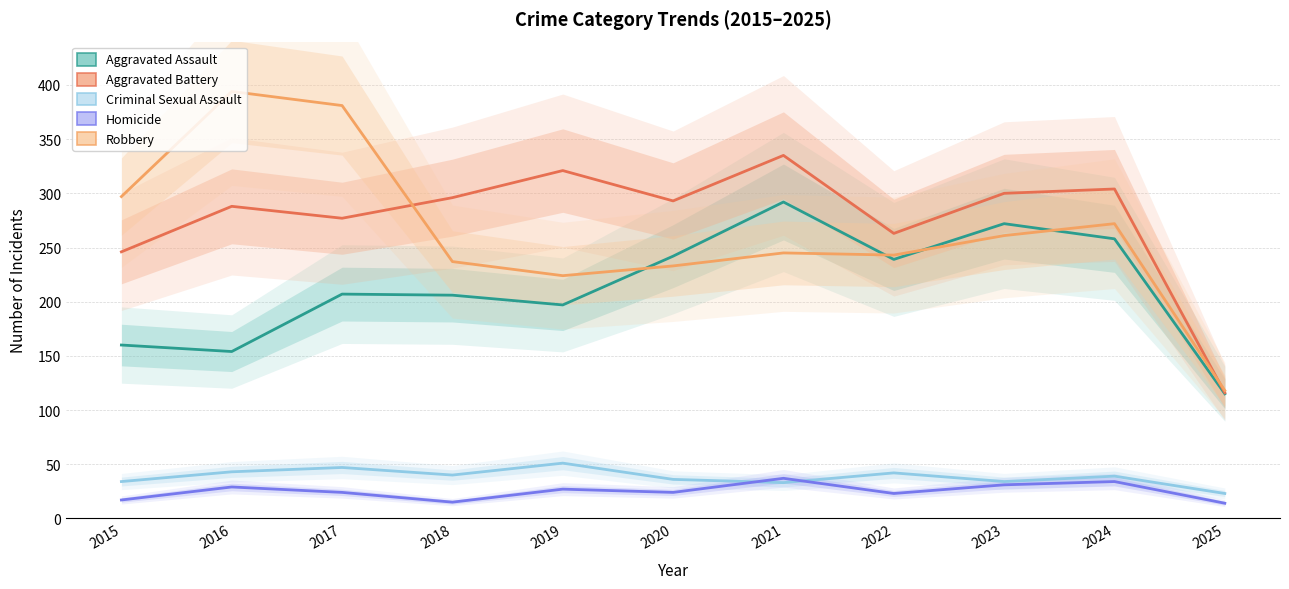

Is the value of Aggravated Battery at 2018 greater than the value of Criminal Sexual Assault at 2022?

Yes